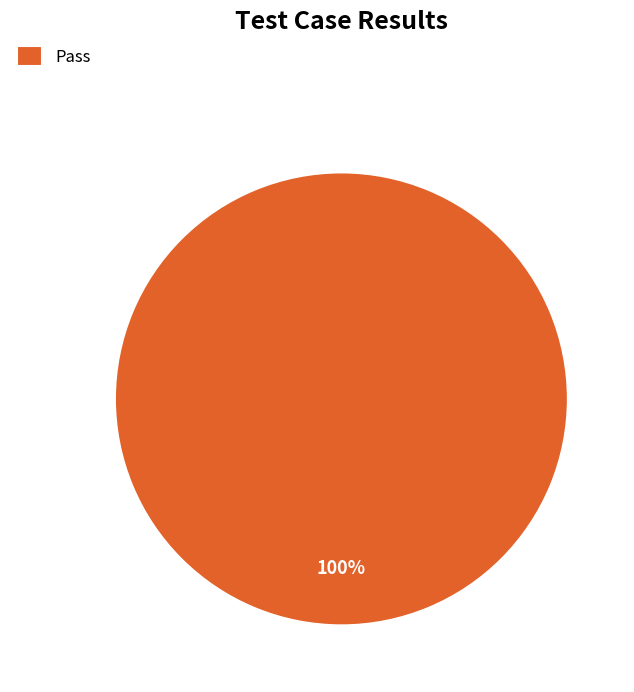

What percentage is the Pass slice, to the nearest percent?

100%